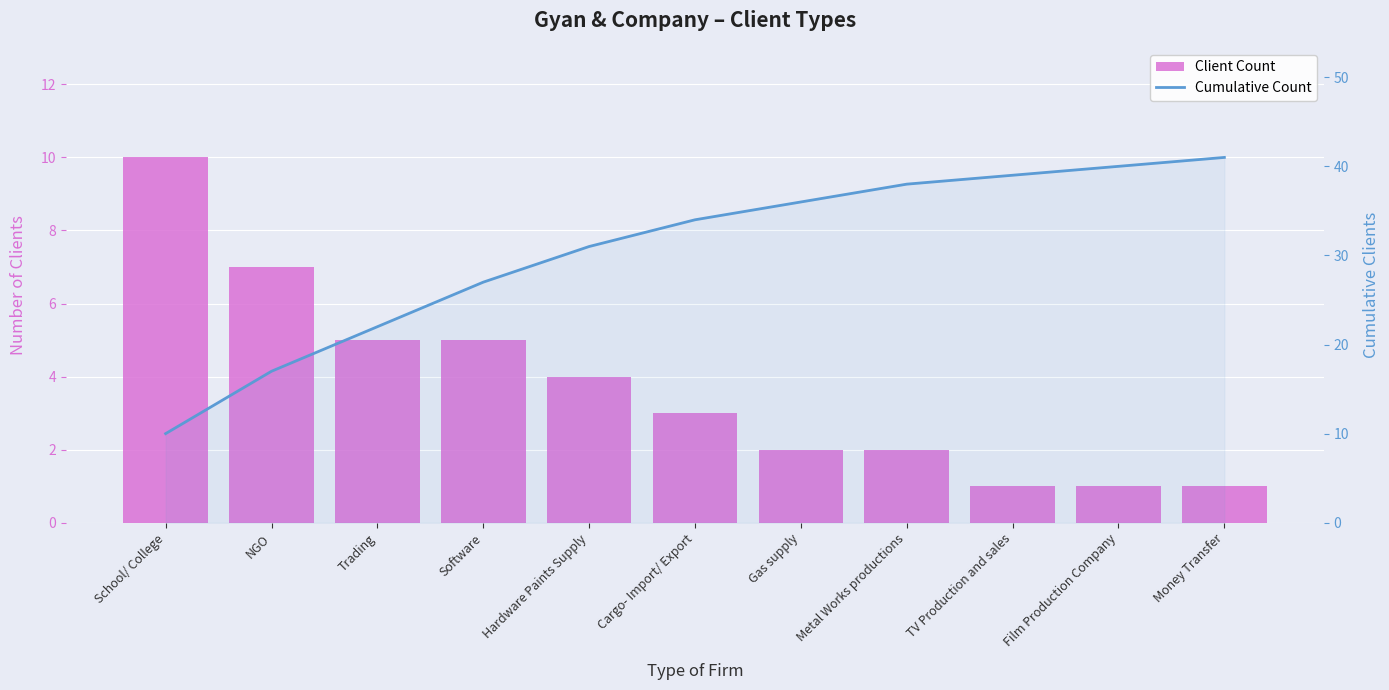

What is the smallest value displayed?

1